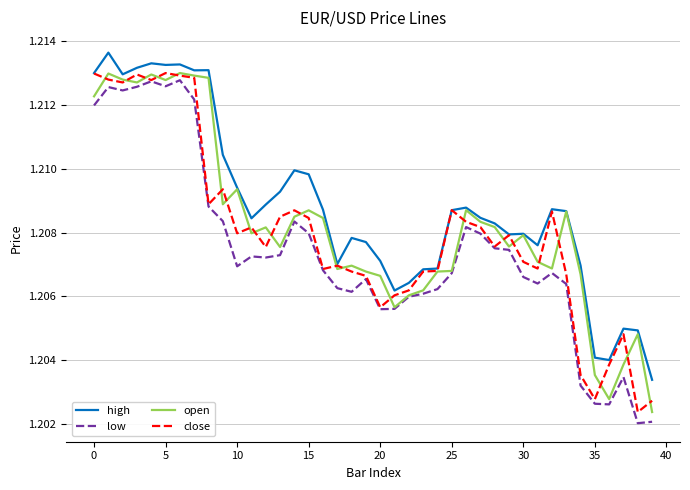

Which series has the widest spread of values?

low